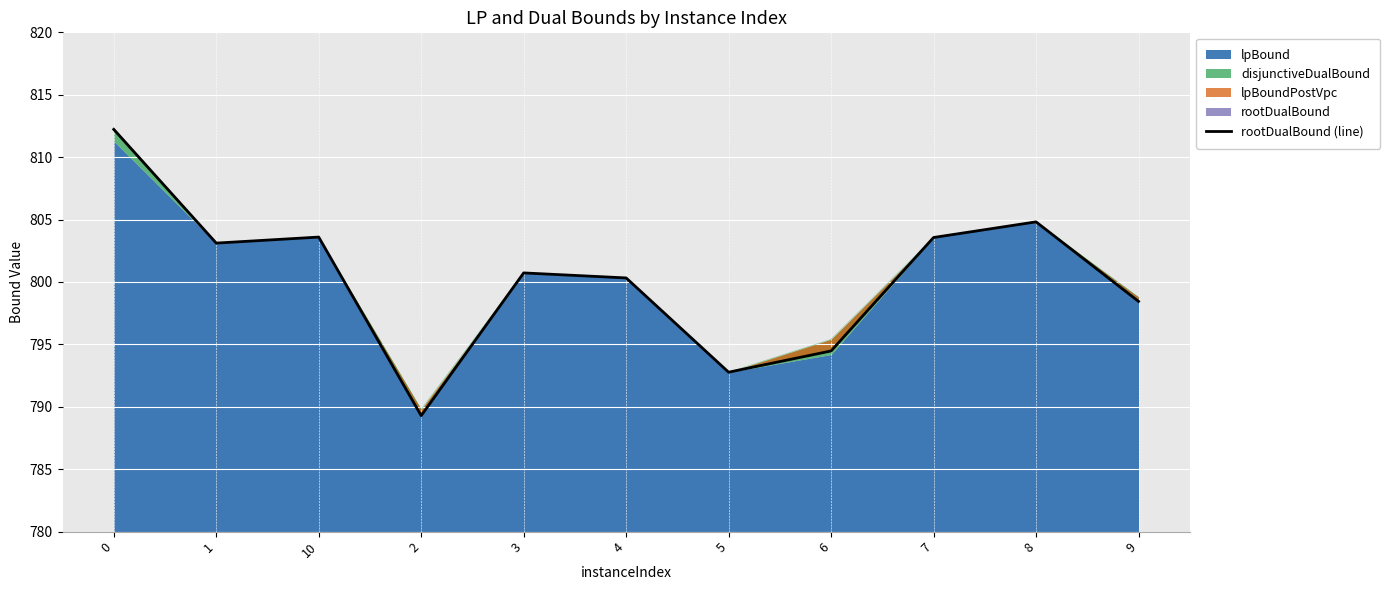

Does the chart display data point markers on the line(s)?

No